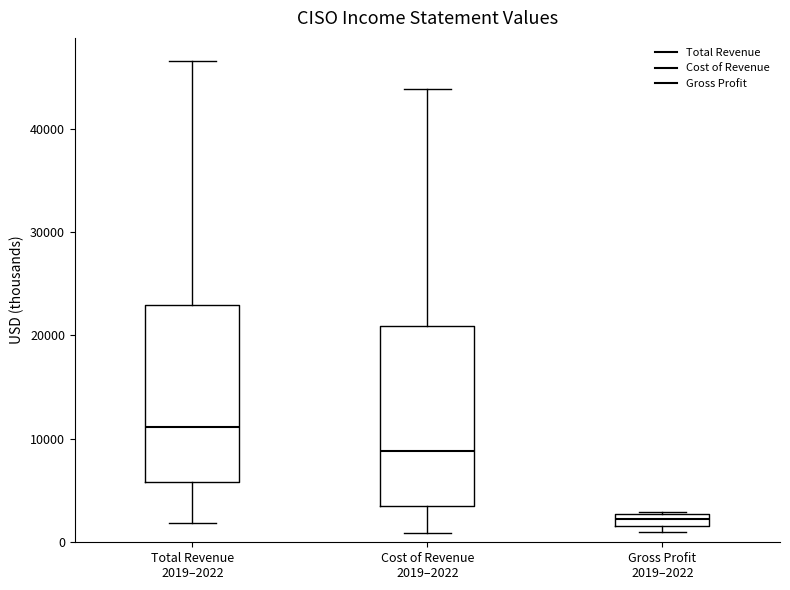

Which box's median line is the highest?

Total Revenue 2019–2022